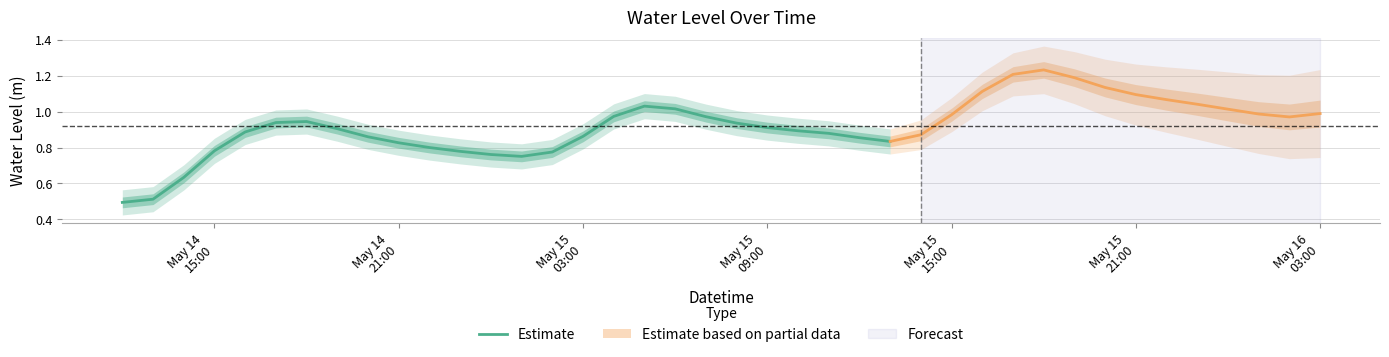

Read the value at May 15
15:00.

0.9